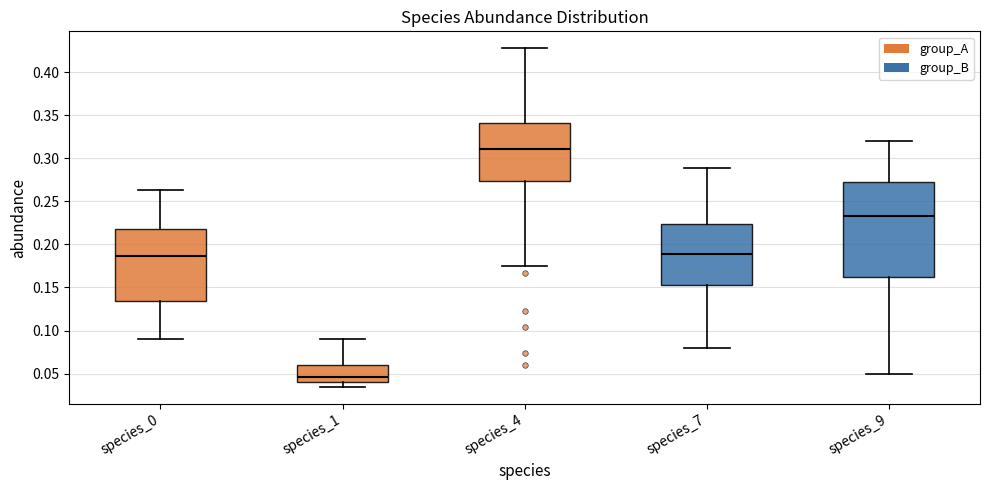

Comparing the boxes themselves (not the whiskers), which one is the tallest?

species_9